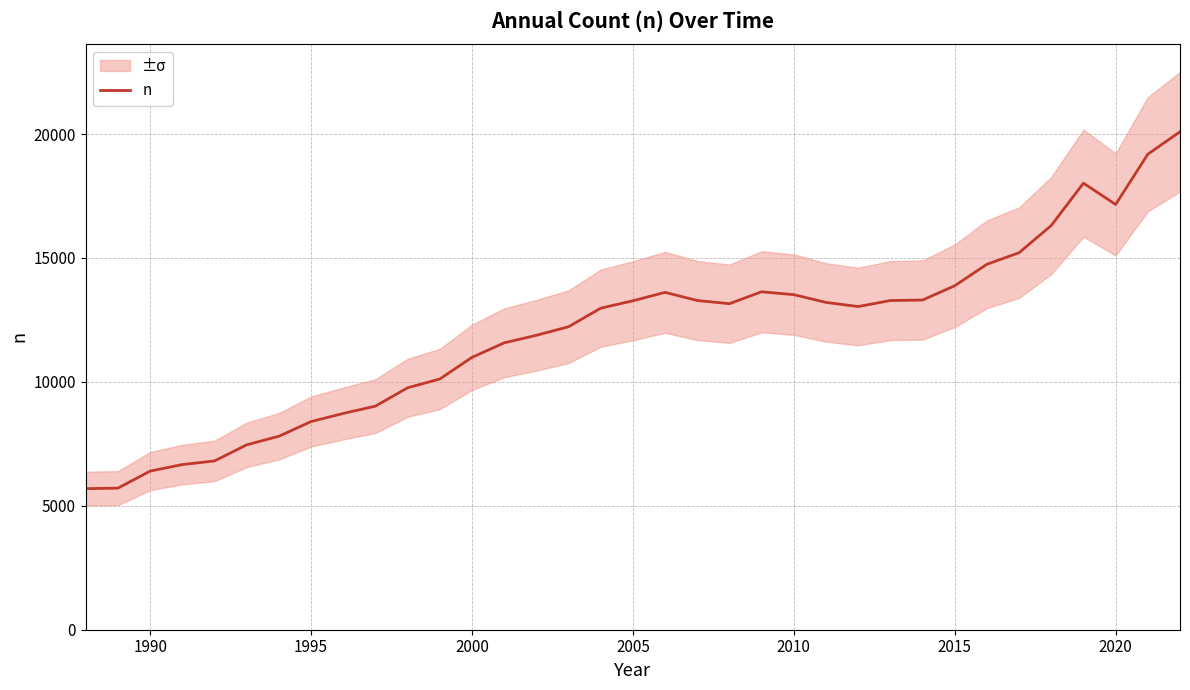

What is the maximum value for n?

20093